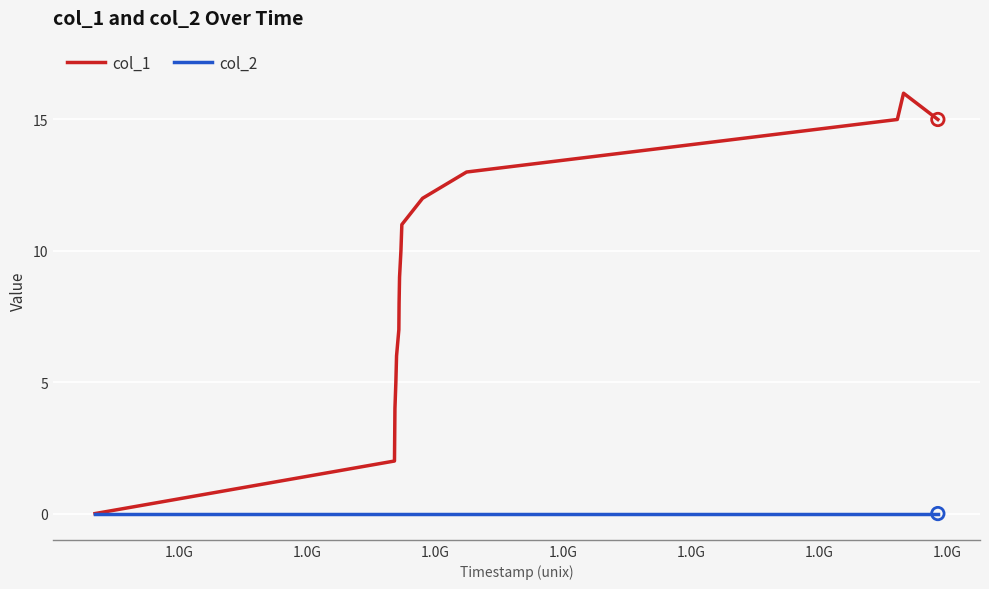

Which series has the widest spread of values?

col_1